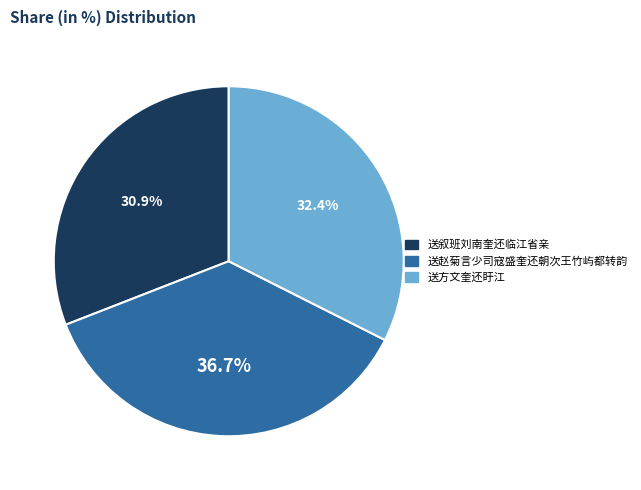

The 送方文奎还盱江 slice represents 32% of the pie. True or false?

True